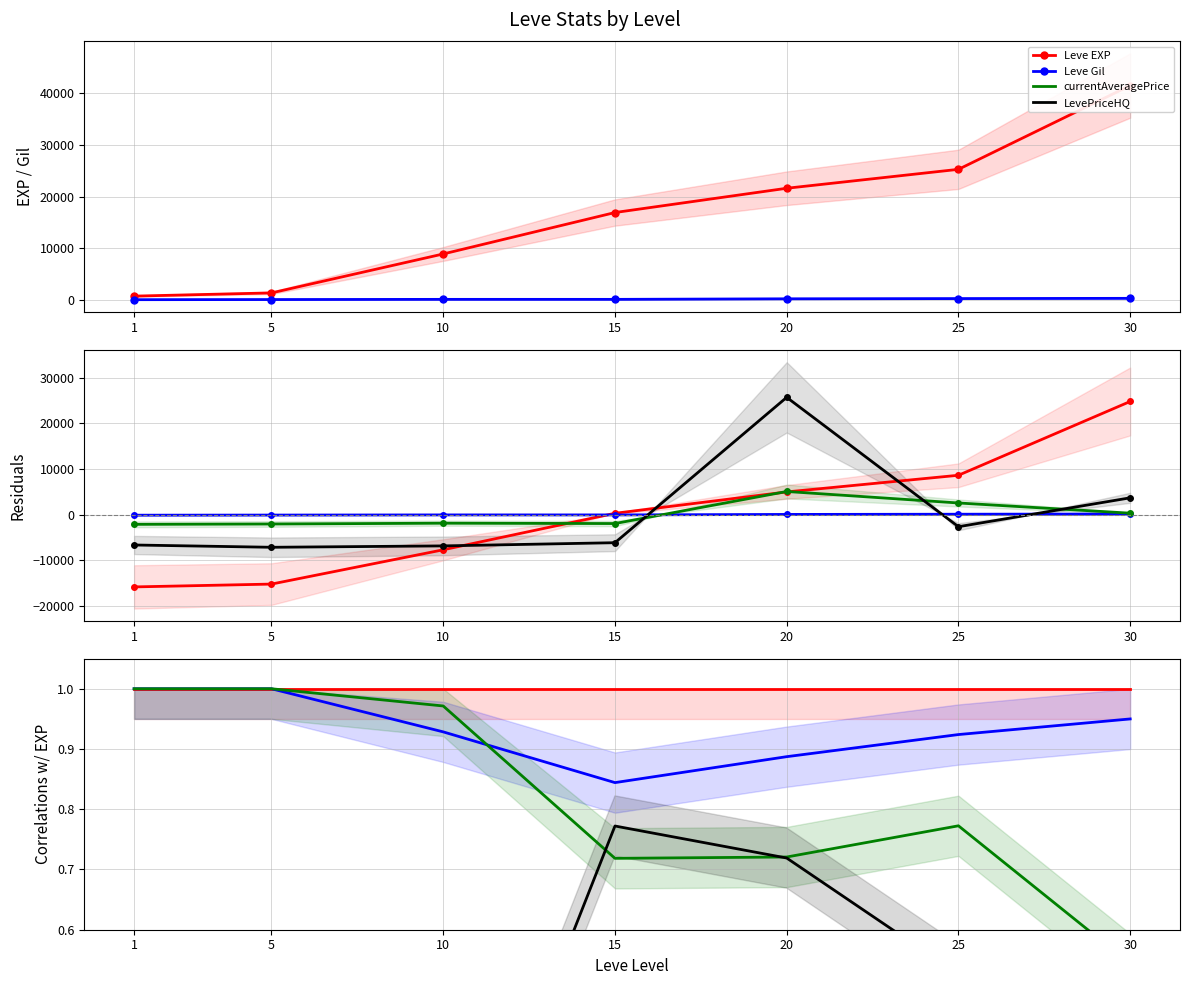

Which label corresponds to the smallest value in the chart?

1